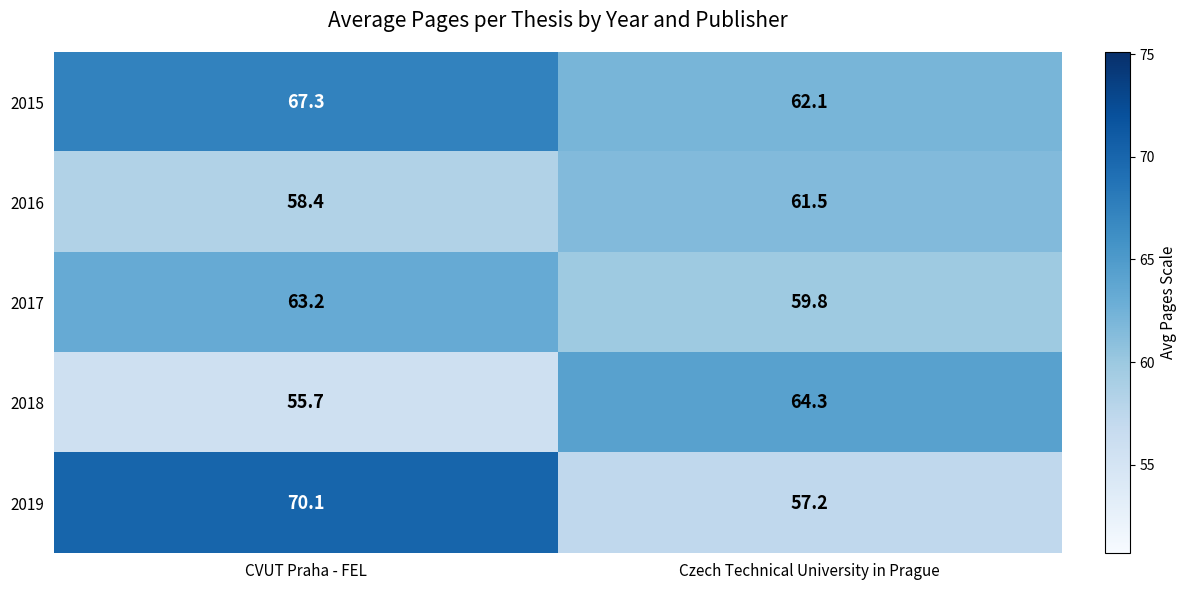

What is the maximum value shown in the chart?

70.1